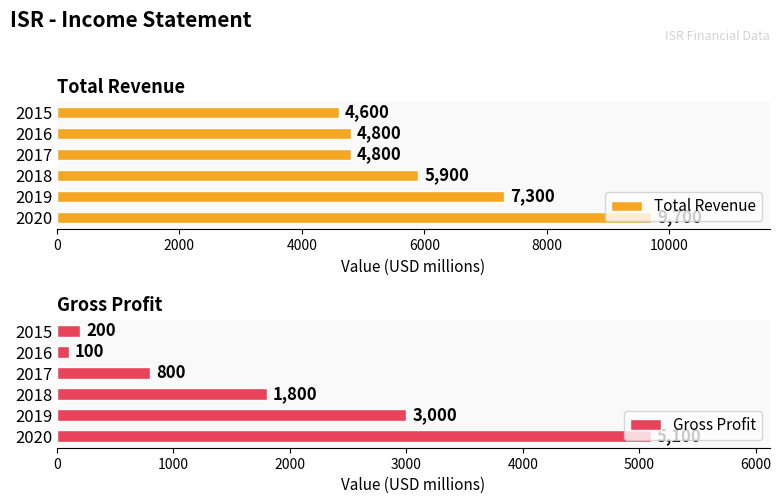

How many bars are there in total?

12